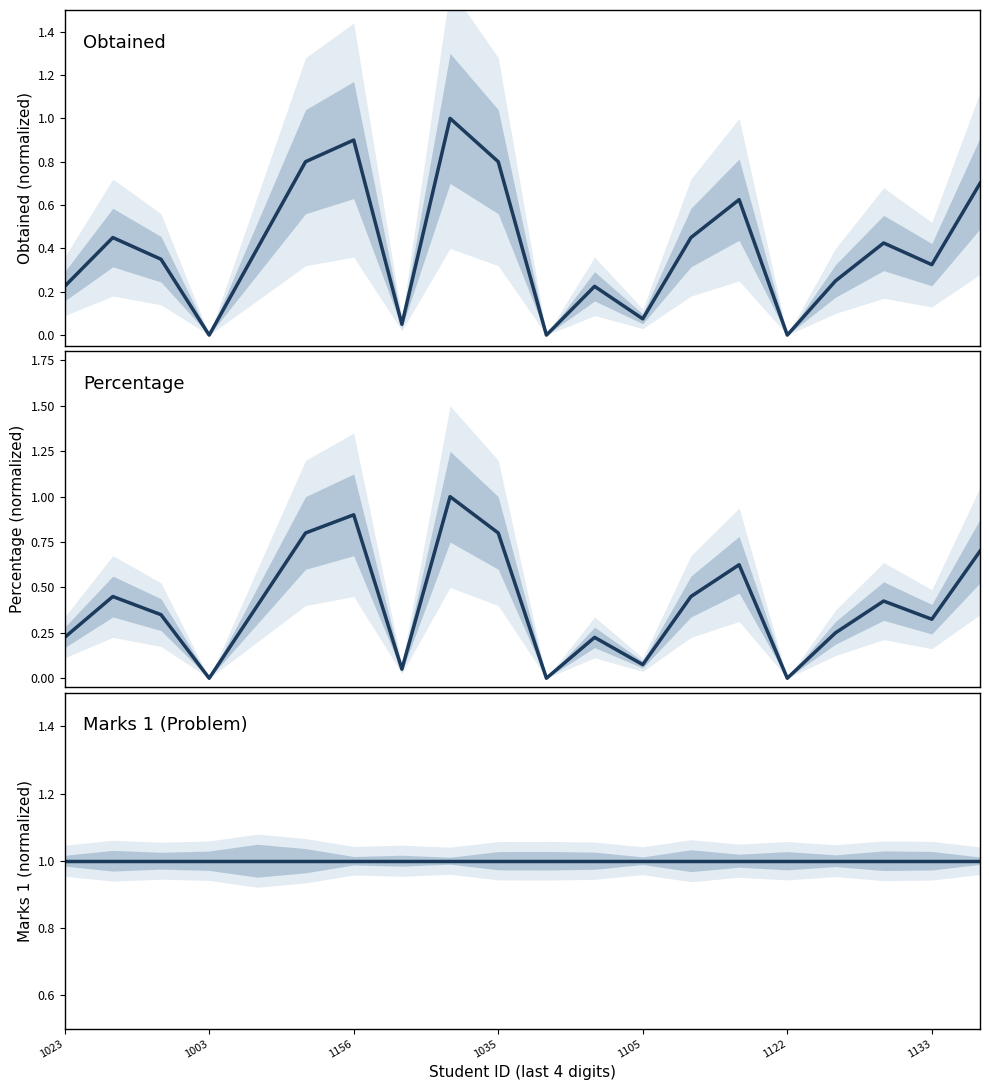

True or false: Obtained has a value of 0.6 at 14.

True